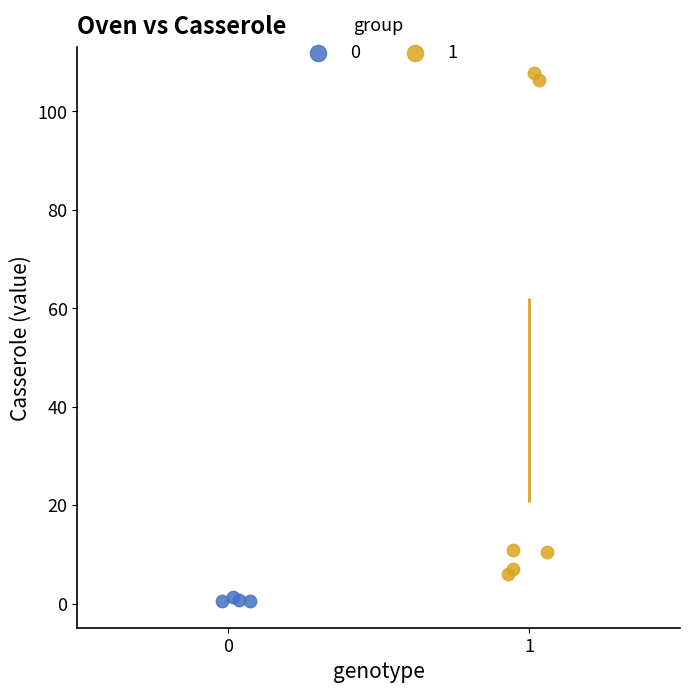

What are all the series names shown in the legend?

0, 1